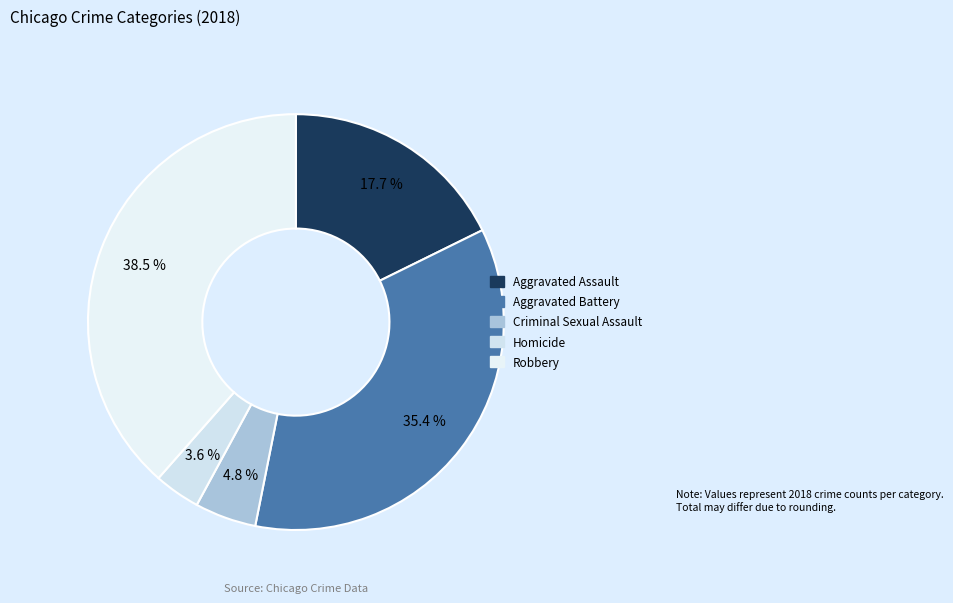

To the nearest percent, what is the difference between the largest and smallest slice percentages?

35%